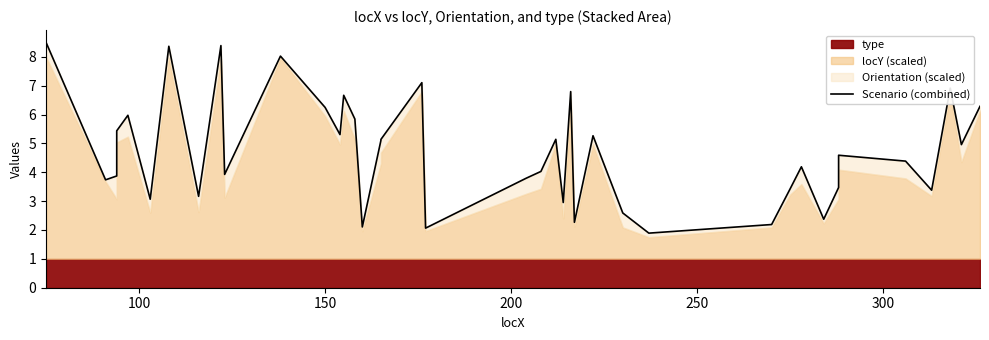

What is the sum of all values?

188.9